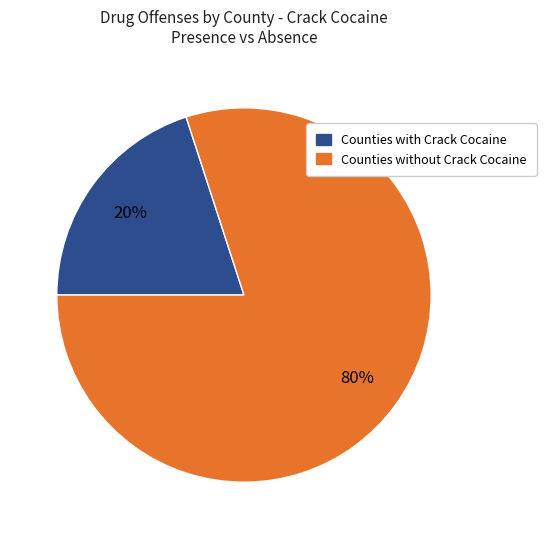

Is it true that Counties without Crack Cocaine is 90% of the pie?

False